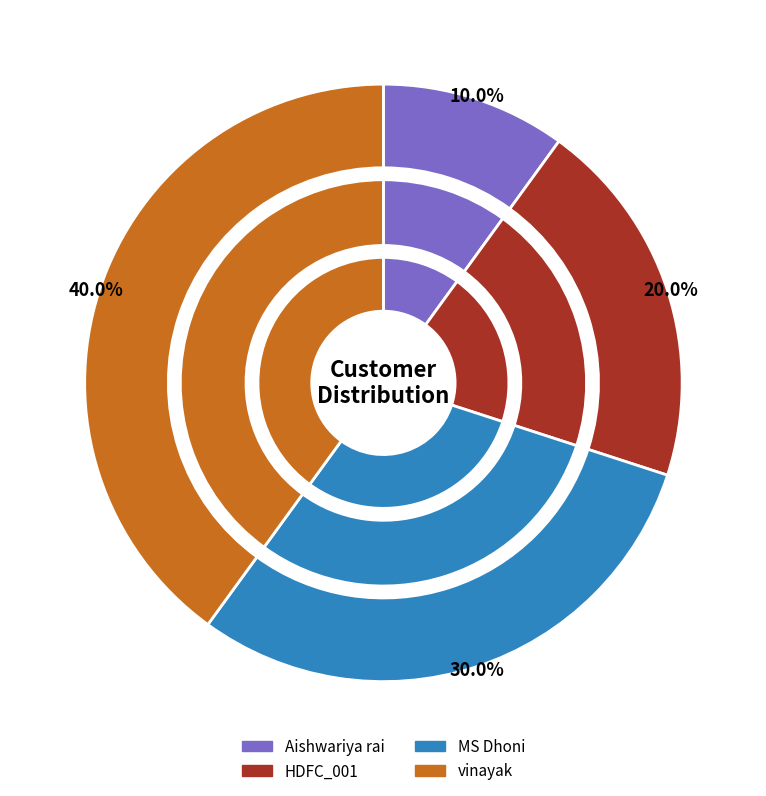

Approximately how many times larger is the value at HDFC_001 compared to Aishwariya rai?

2.0